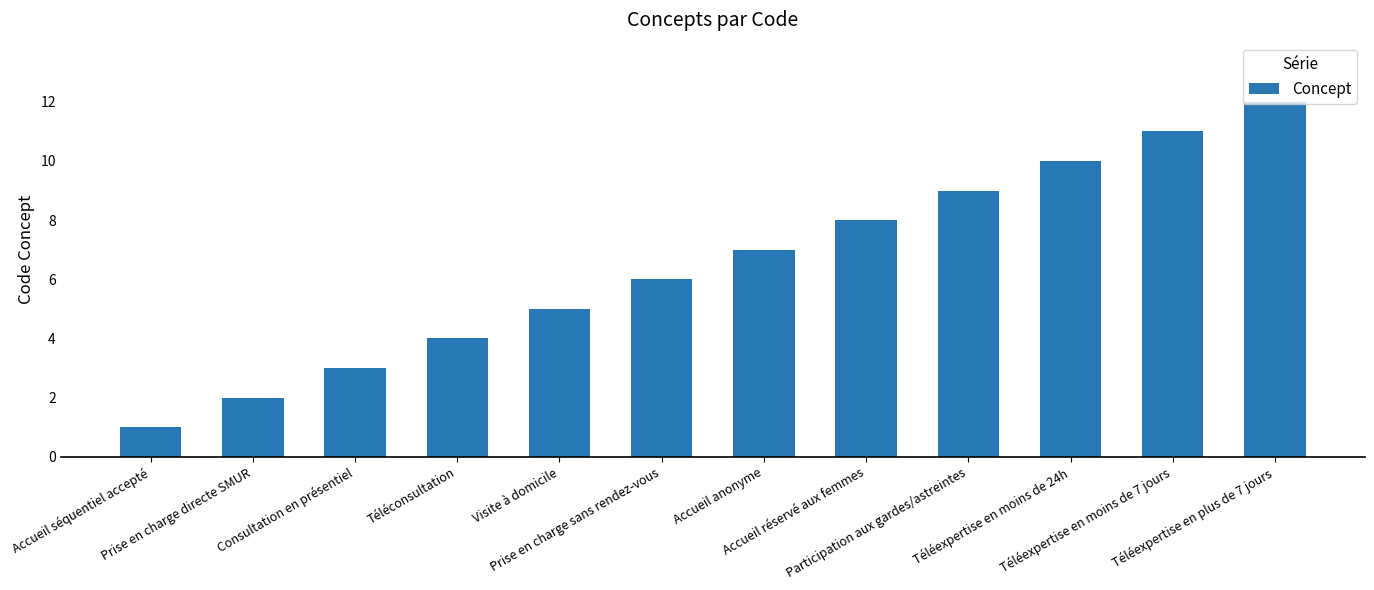

Reading left to right, extract all data points from this chart.

1	2	3	4	5	6	7	8	9	10	11	12